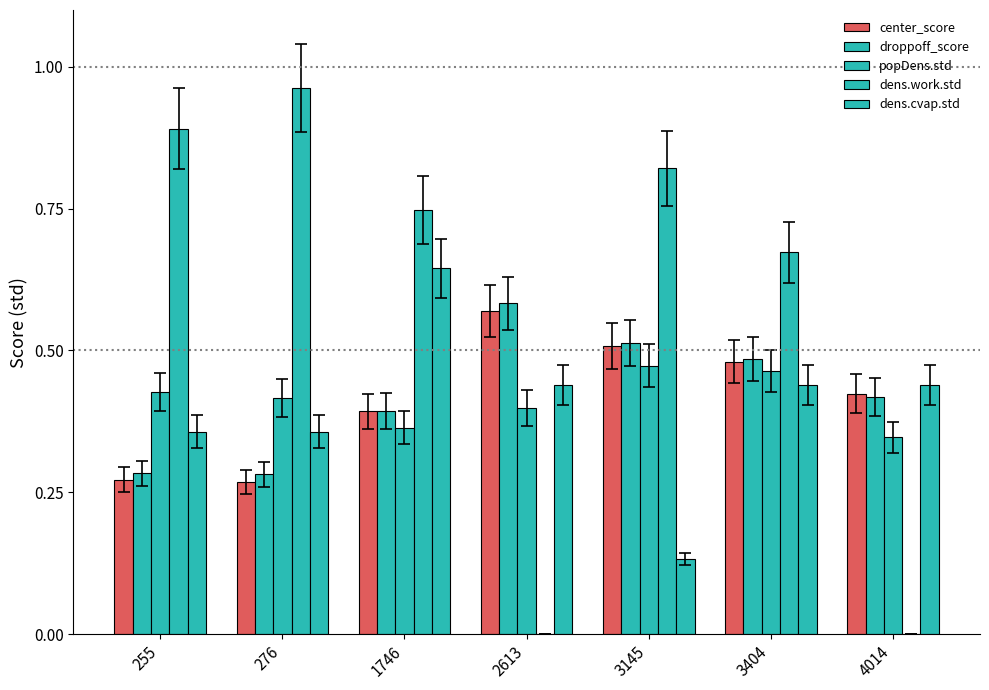

Which series has the largest total across all categories?

dens.work.std